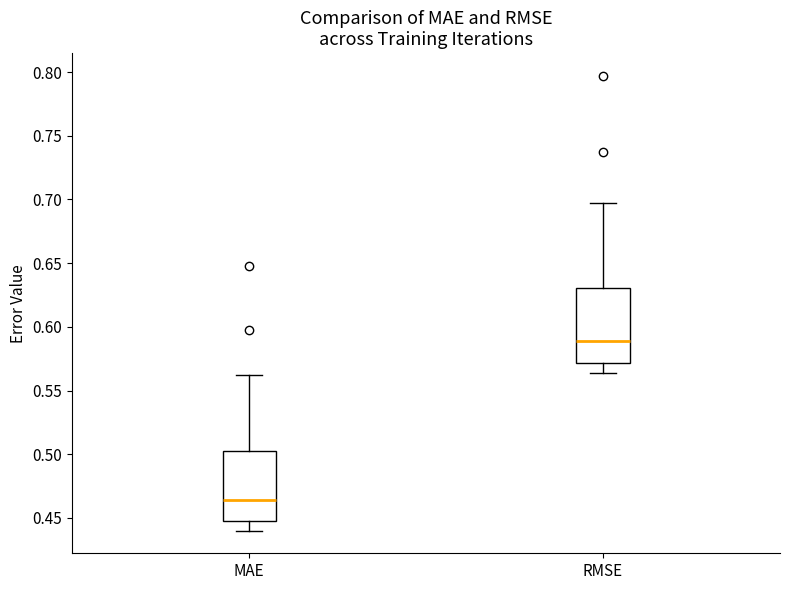

Reading left to right, transcribe this box plot: for each box, give where its median line is, the range the box spans, and where its two whiskers end, as read against the y-axis. The values are not printed on the chart, so give them approximately, as read against the axis.

MAE: median 0.465, box 0.450 to 0.505, whiskers 0.440 to 0.560
RMSE: median 0.590, box 0.570 to 0.630, whiskers 0.565 to 0.695